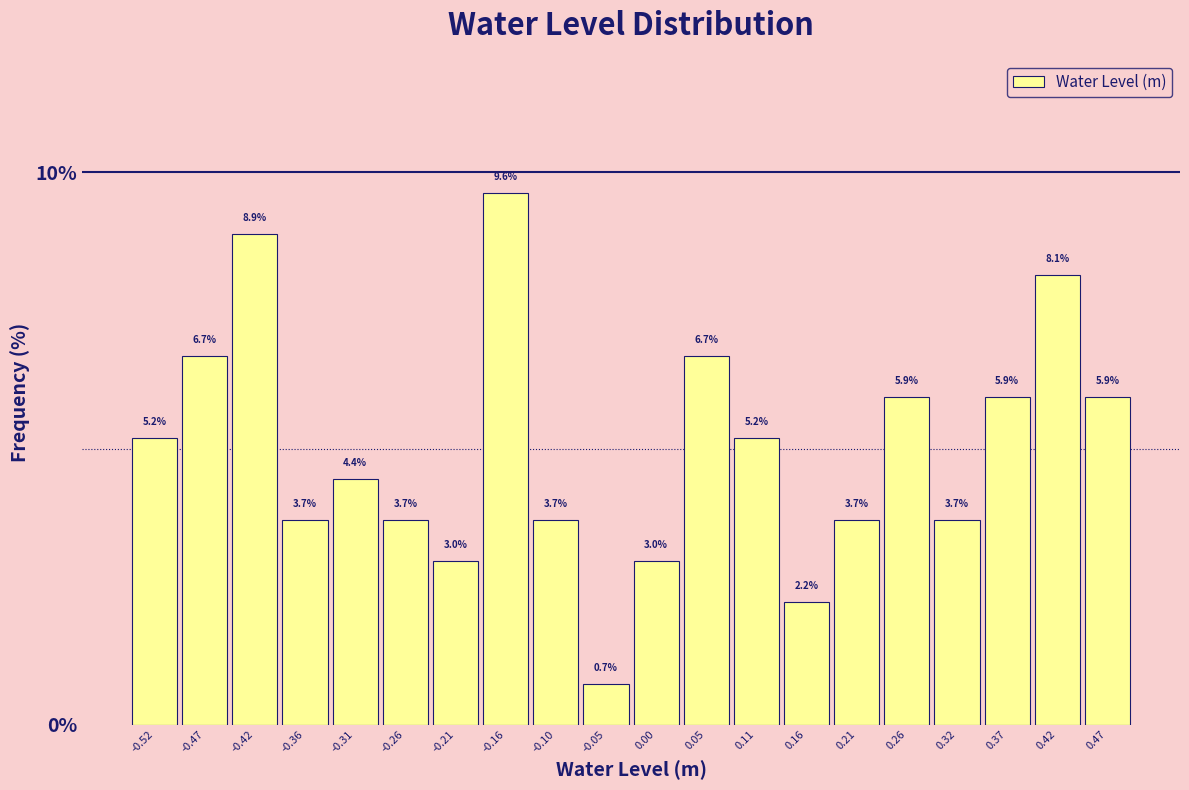

Reading left to right, transcribe this chart: for each bar, give the range it covers on the x-axis and its height. The bar edges are not printed on the chart, so give them approximately, as read against the axis.

-0.55 to -0.50: 5.2
-0.50 to -0.44: 6.7
-0.44 to -0.39: 8.9
-0.39 to -0.34: 3.7
-0.34 to -0.29: 4.4
-0.29 to -0.23: 3.7
-0.23 to -0.18: 3.0
-0.18 to -0.13: 9.6
-0.13 to -0.08: 3.7
-0.08 to -0.02: 0.7
-0.02 to 0.03: 3.0
0.03 to 0.08: 6.7
0.08 to 0.13: 5.2
0.13 to 0.19: 2.2
0.19 to 0.24: 3.7
0.24 to 0.29: 5.9
0.29 to 0.34: 3.7
0.34 to 0.40: 5.9
0.40 to 0.45: 8.1
0.45 to 0.50: 5.9